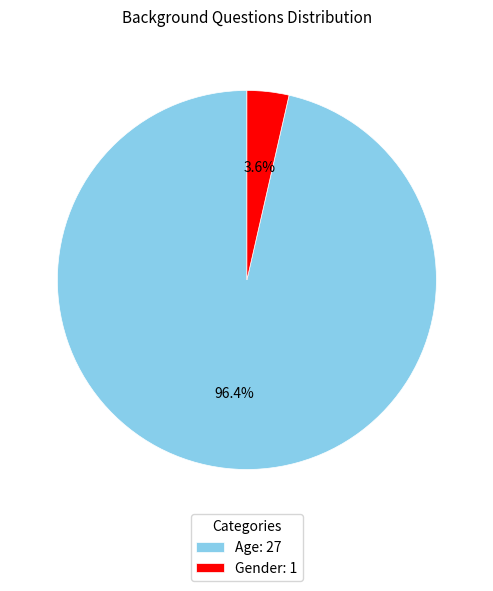

What percentage is the Gender slice, to the nearest percent?

4%